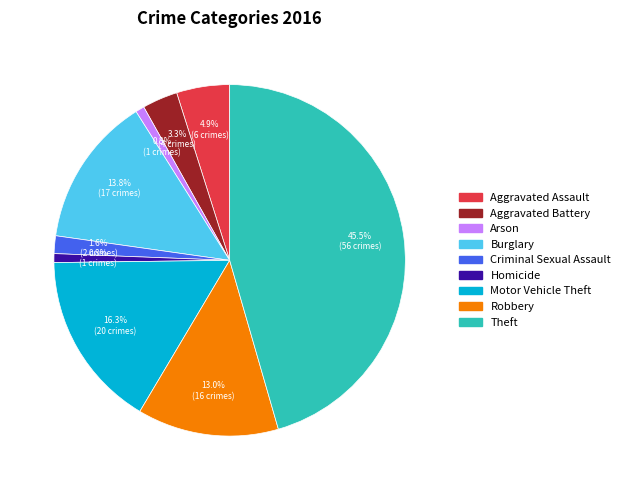

Does Robbery account for over 50% of the chart?

No